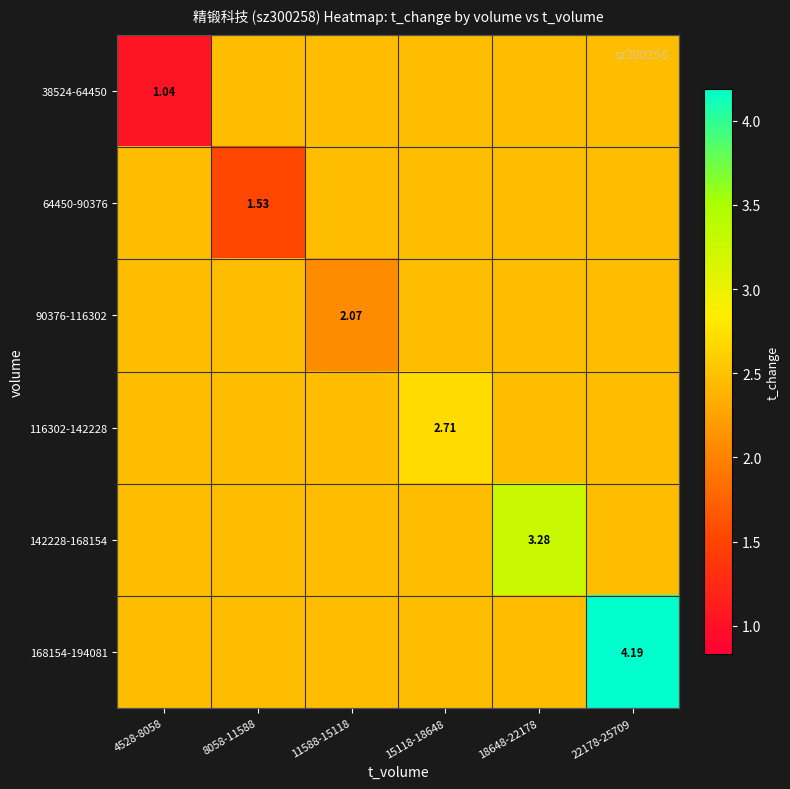

Between 15118-18648 and 11588-15118, which is larger?

15118-18648